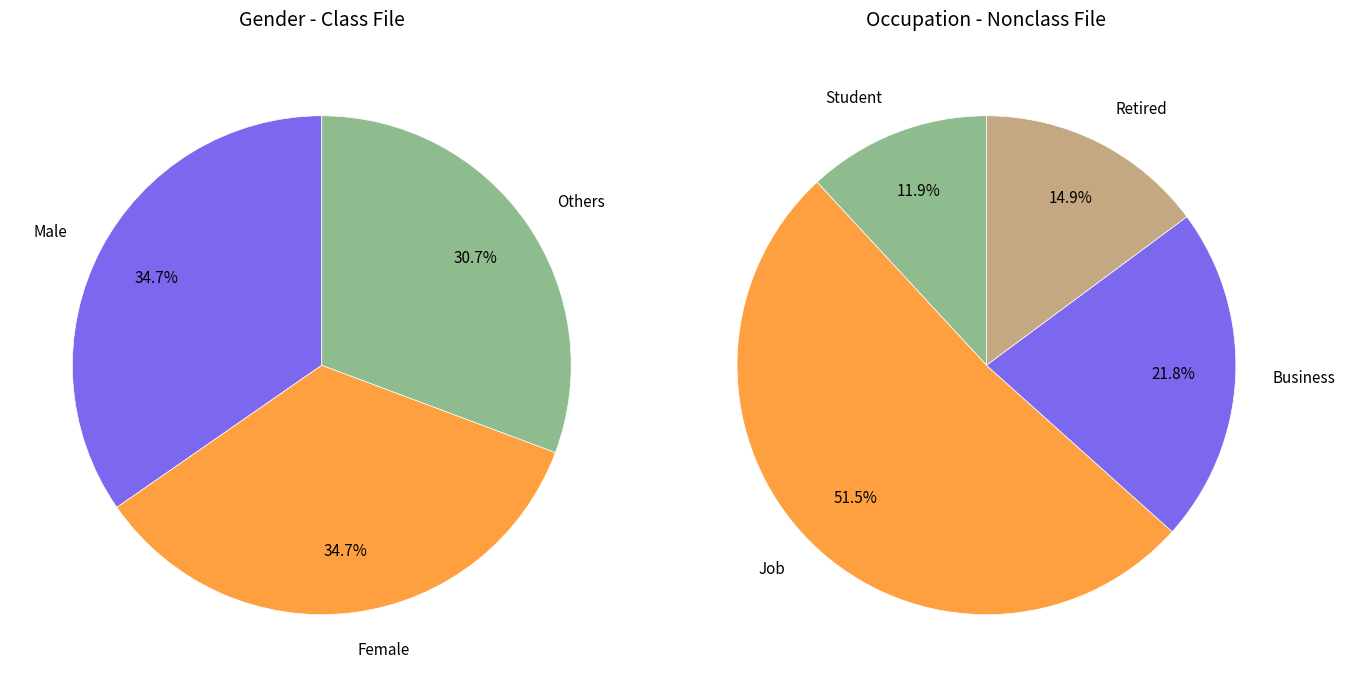

What is the smallest slice in the pie chart?

Others